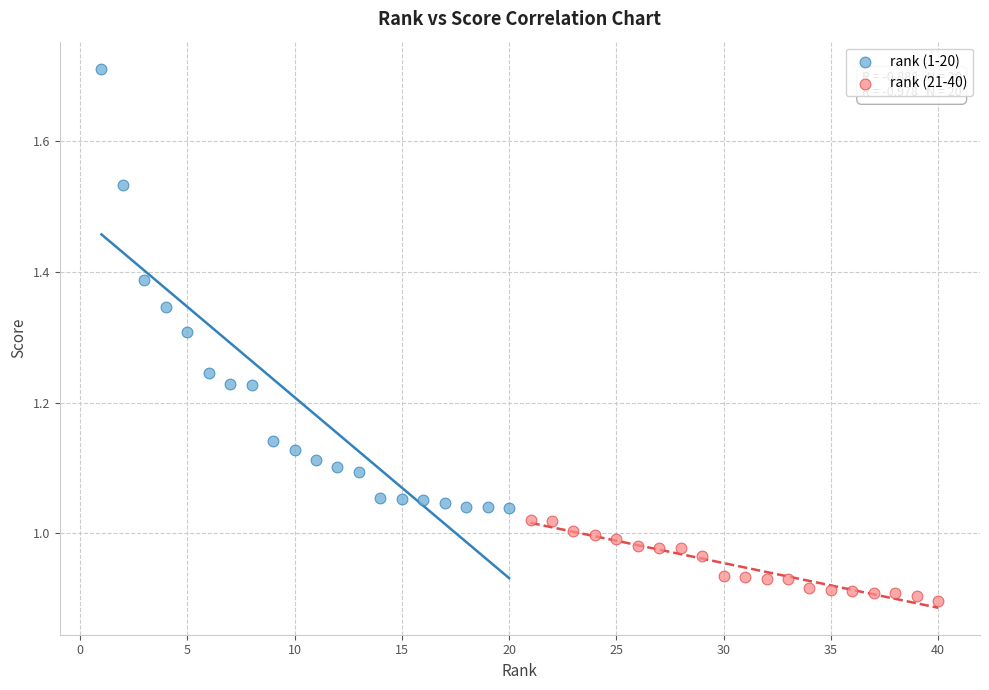

Which series contains the lowest Y value?

rank (21-40)